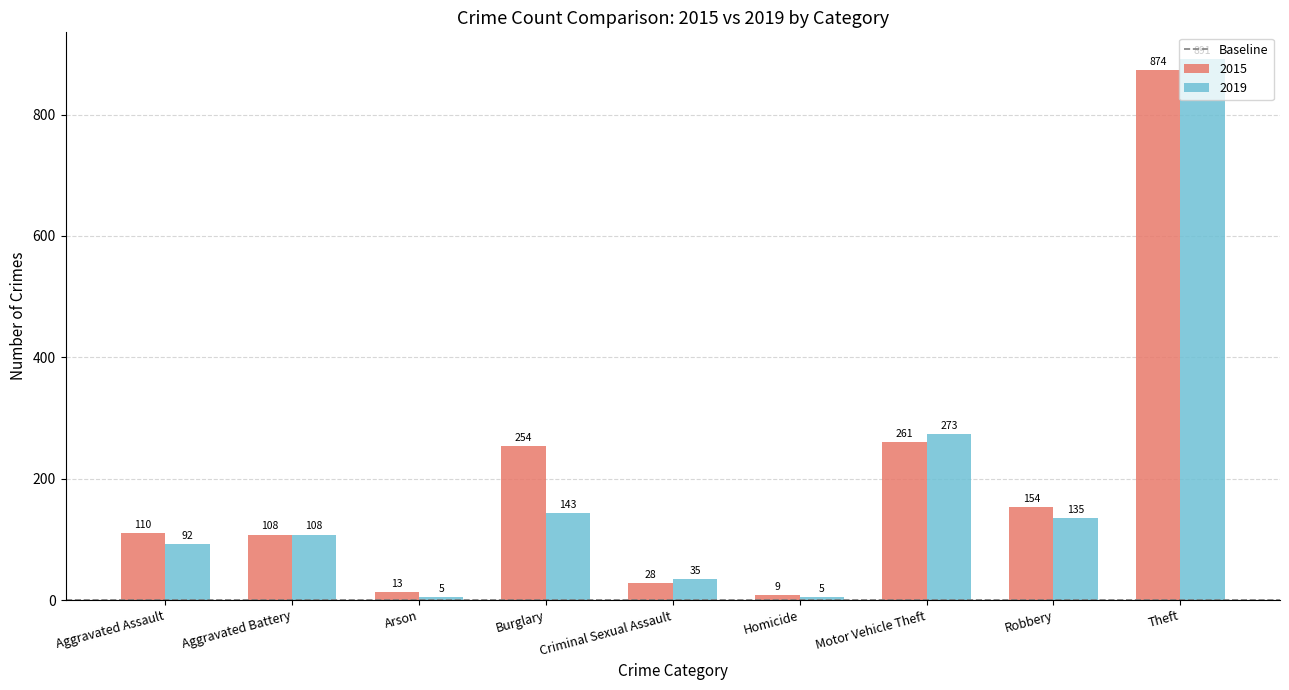

True or false: 2015 has a value of 261 at Motor Vehicle Theft.

True